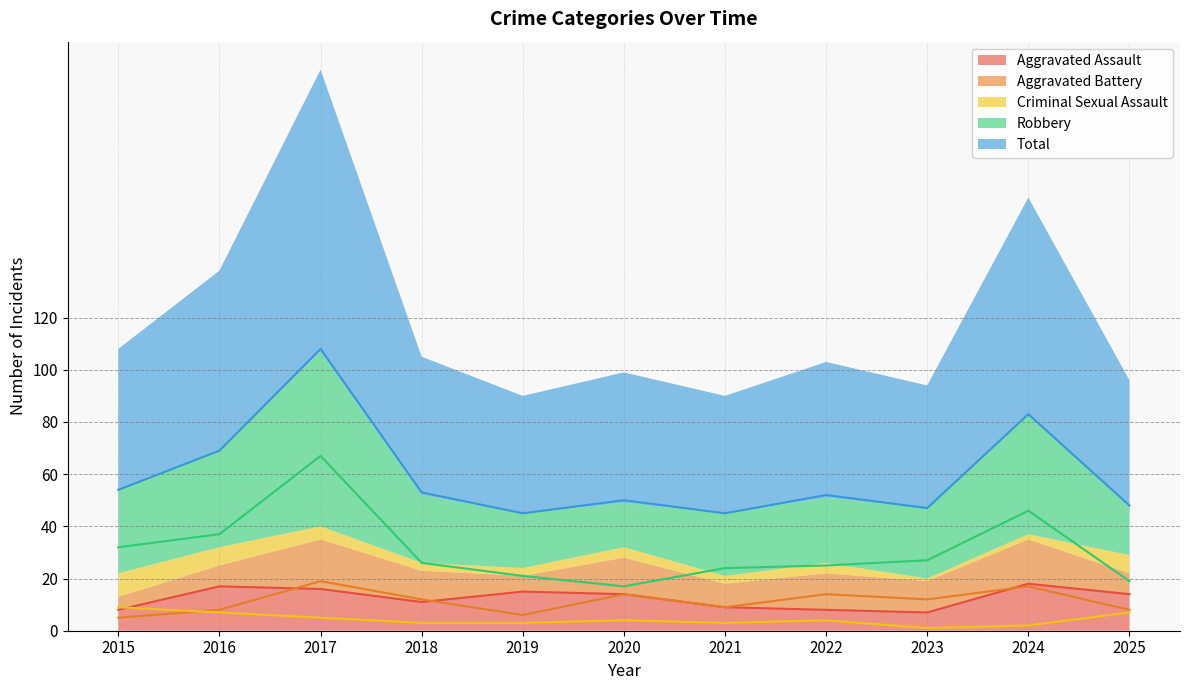

Count the number of categories in the chart.

11